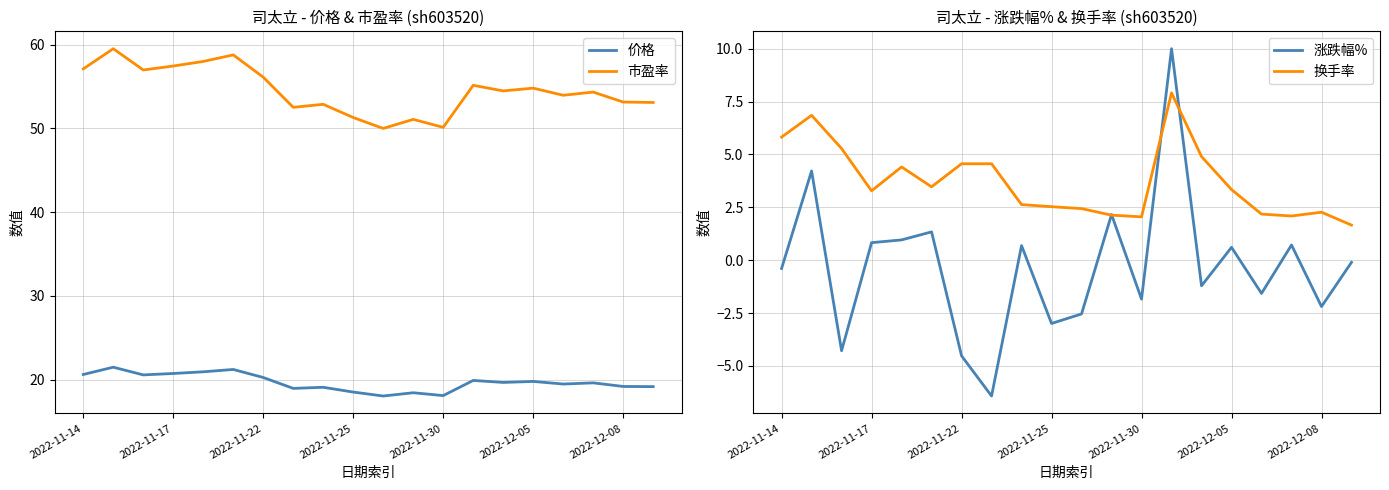

Reading left to right, list all the values displayed in this chart.

价格: 20.6	21.5	20.6	20.7	20.9	21.2	20.3	19.0	19.1	18.5	18.1	18.4	18.1	19.9	19.7	19.8	19.5	19.6	19.2	19.2
市盈率: 57.1	59.5	57.0	57.5	58.0	58.8	56.1	52.5	52.9	51.3	50.0	51.1	50.1	55.1	54.5	54.8	54.0	54.3	53.1	53.1
涨跌幅%: -0.4	4.2	-4.3	0.8	1.0	1.3	-4.5	-6.4	0.7	-3.0	-2.5	2.2	-1.8	10.0	-1.2	0.6	-1.6	0.7	-2.2	-0.1
换手率: 5.8	6.8	5.3	3.3	4.4	3.5	4.6	4.6	2.6	2.5	2.4	2.1	2.0	7.9	4.9	3.3	2.2	2.1	2.3	1.7